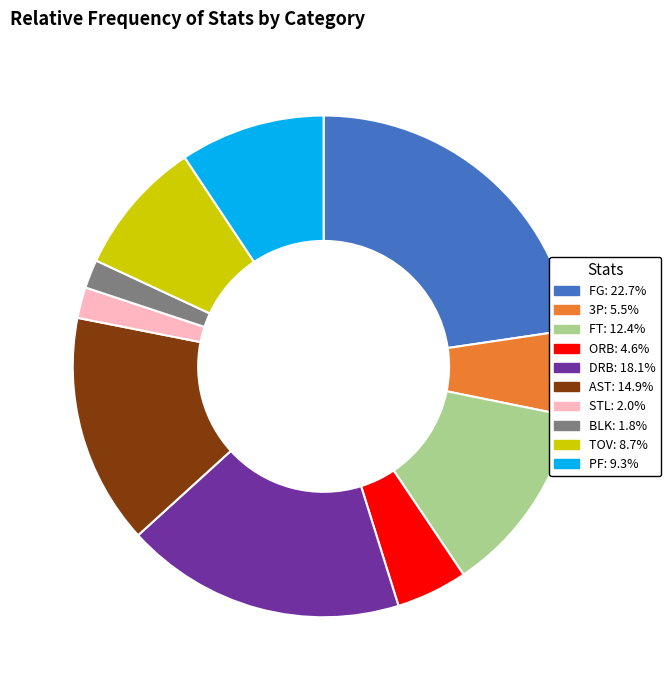

Which has a higher value, FT or AST?

AST